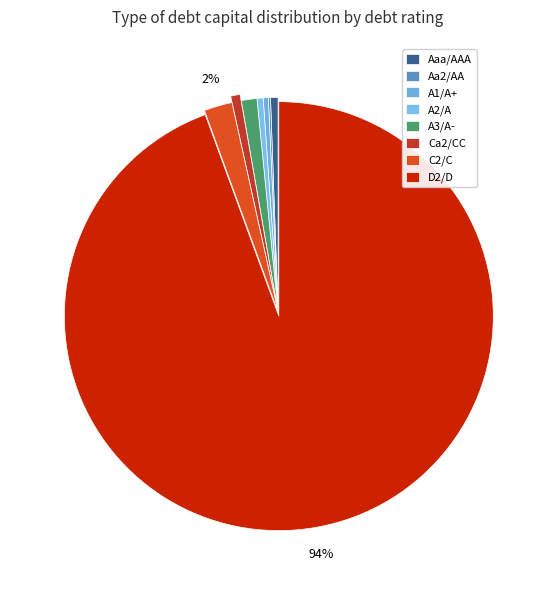

Which slice is the smallest?

A1/A+